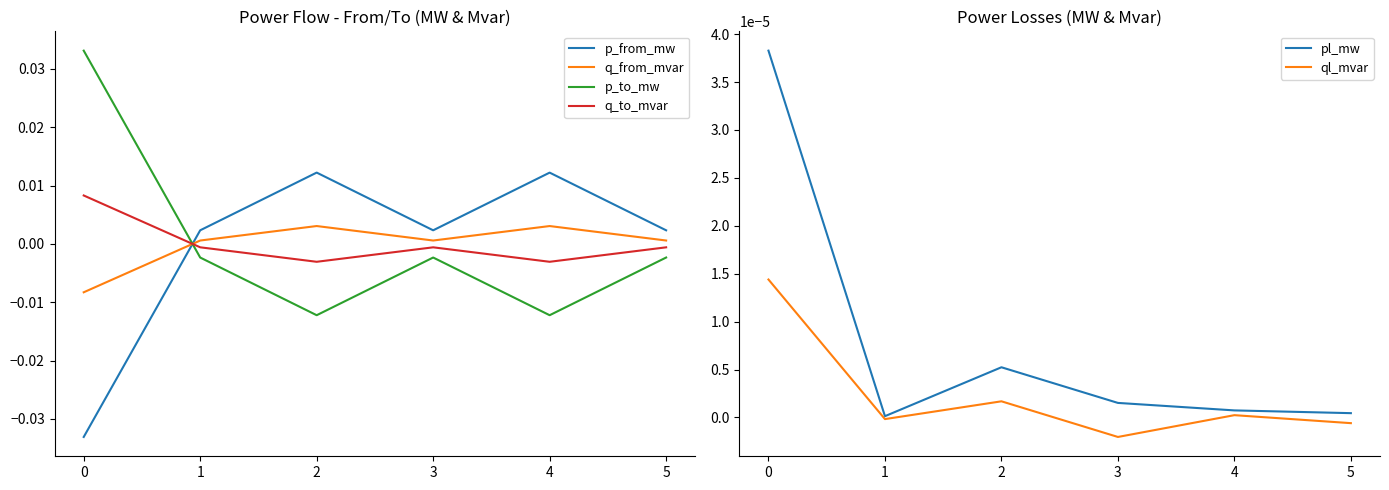

In q_from_mvar, how many points are lower than both neighbors (excluding endpoints)?

1